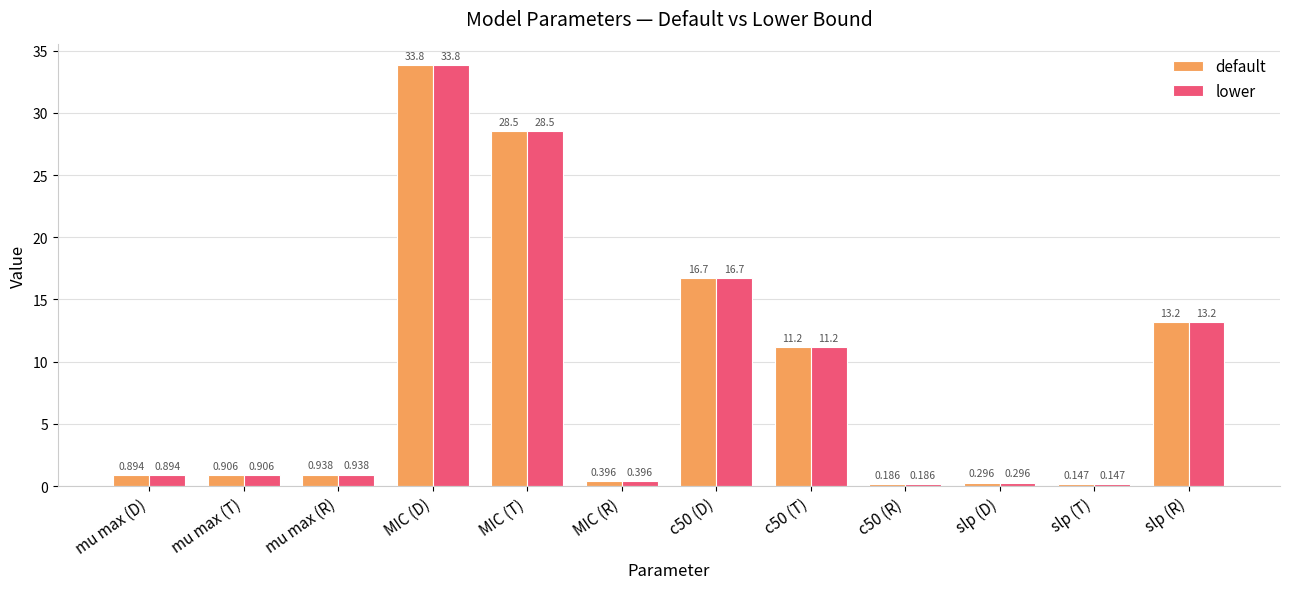

At which category is the sum across all series the highest?

MIC (D)